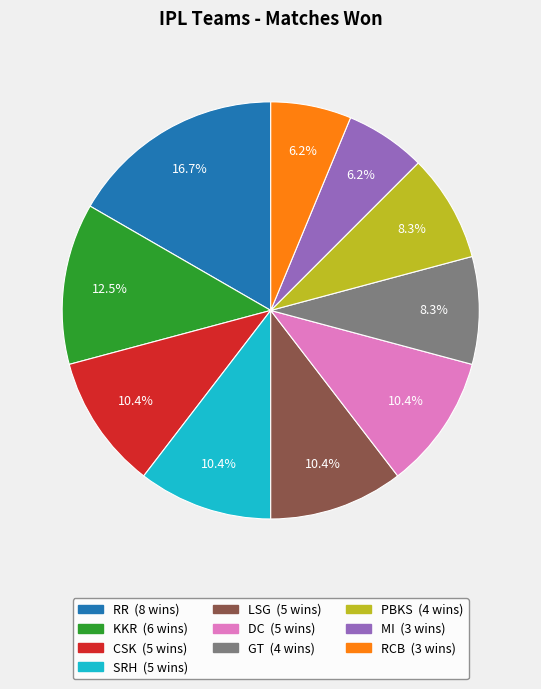

Approximately how many times larger is the value at SRH compared to LSG?

1.0